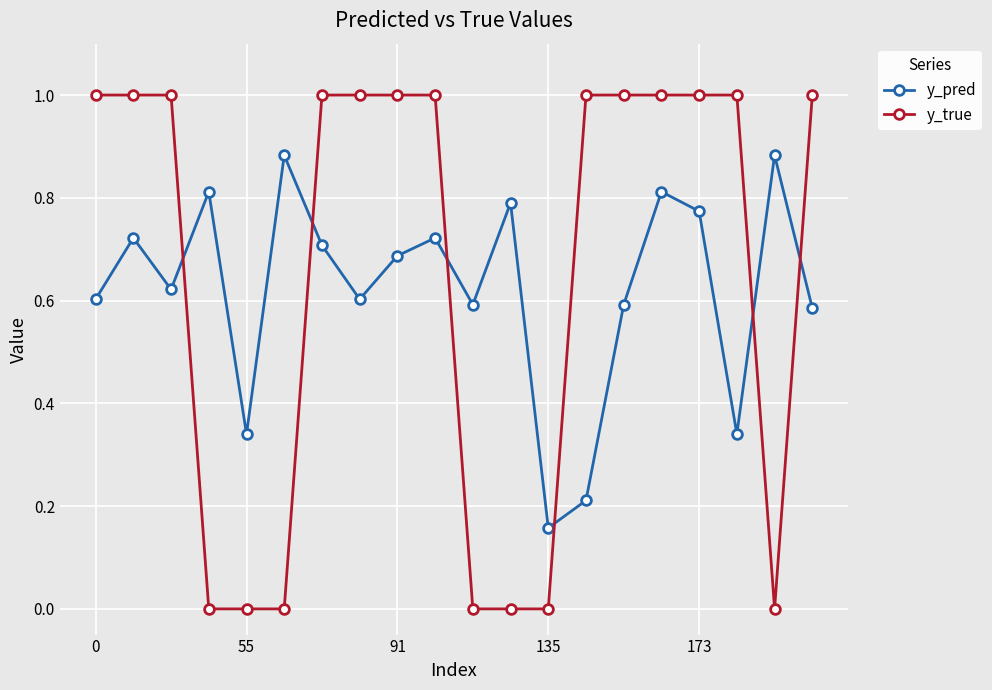

Which series has the largest range (max minus min)?

y_true